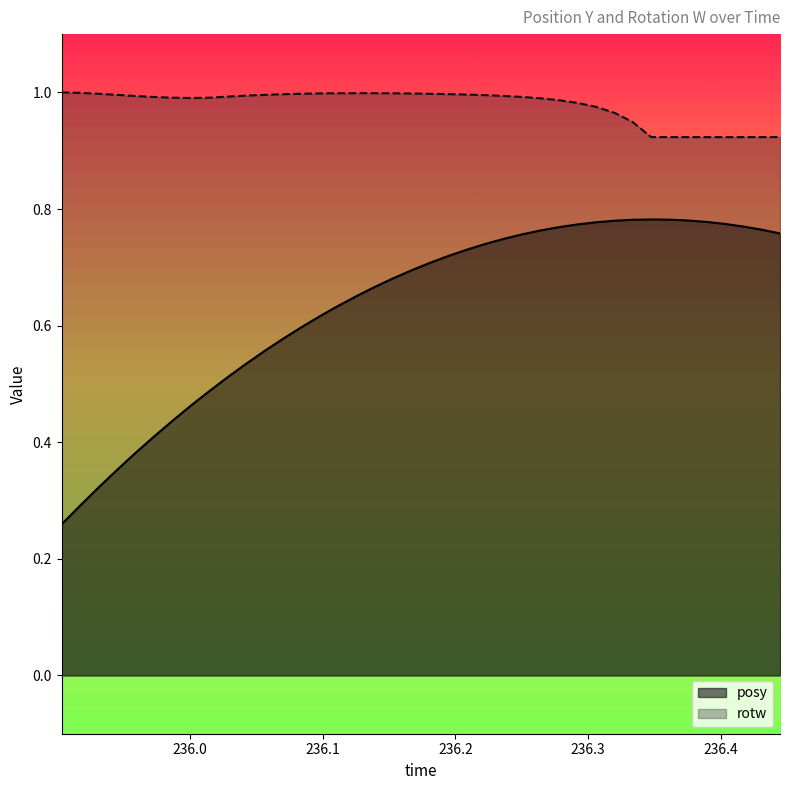

What is the label of the 26th point from the left?

236.2501